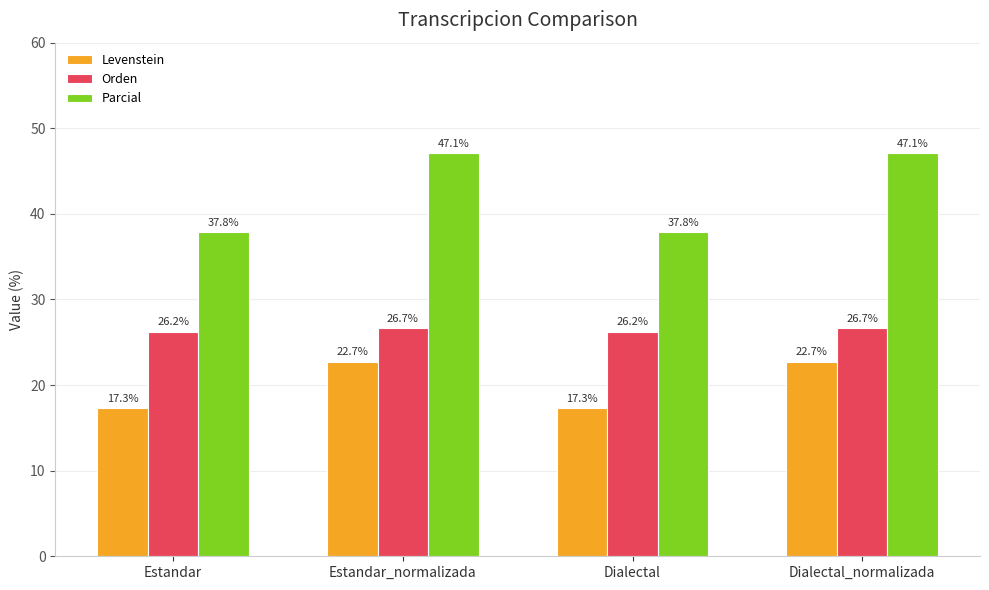

Reading left to right, extract all data points from this chart.

Levenstein: 17.3	22.7	17.3	22.7
Orden: 26.2	26.7	26.2	26.7
Parcial: 37.8	47.1	37.8	47.1